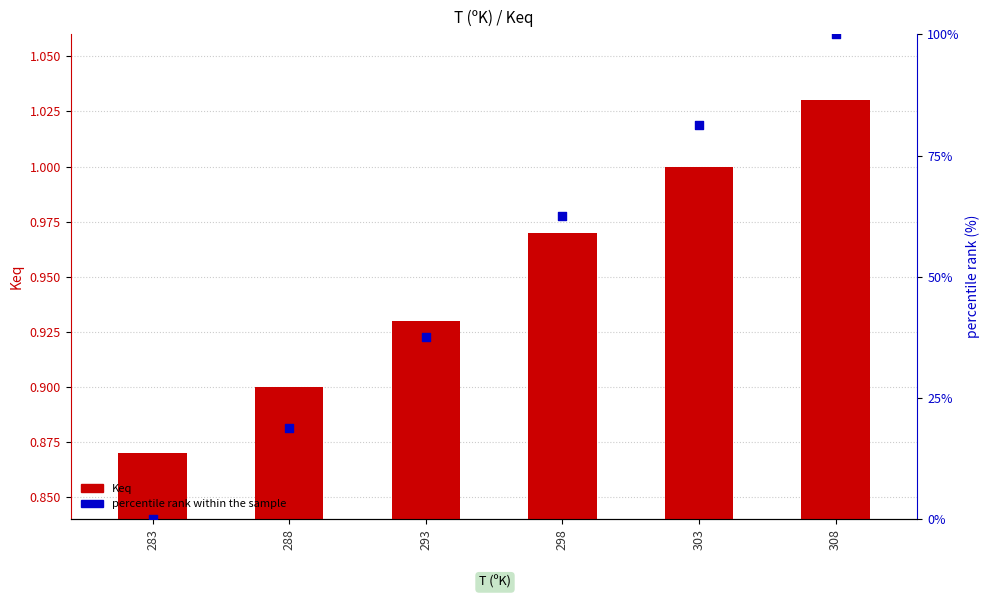

At how many categories does at least one series exceed 61?

3